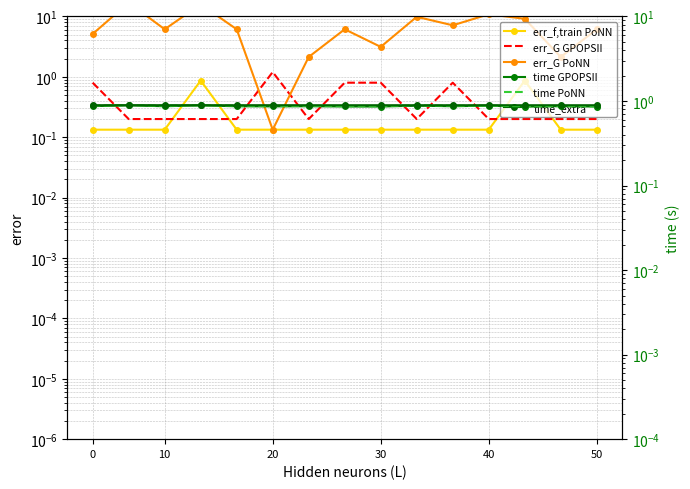

Where is err_col_5_GPOPSII nearest to the value 0?

10